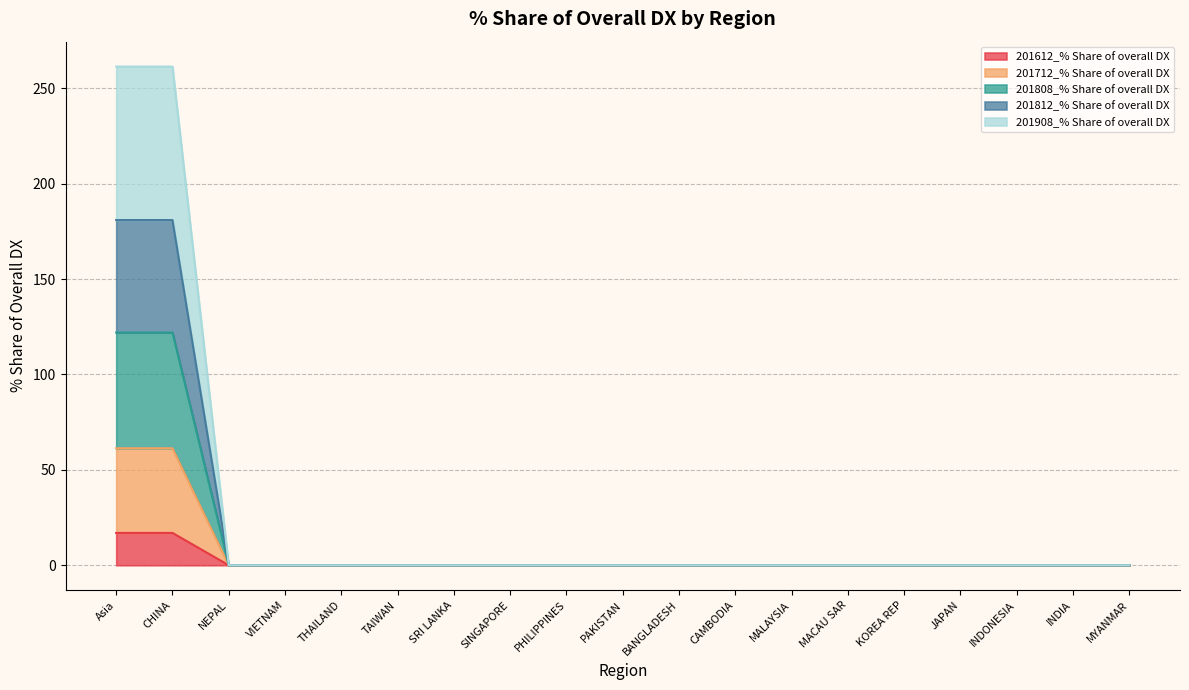

Is it true that 201612_% Share of overall DX equals 0.0 at INDONESIA?

True